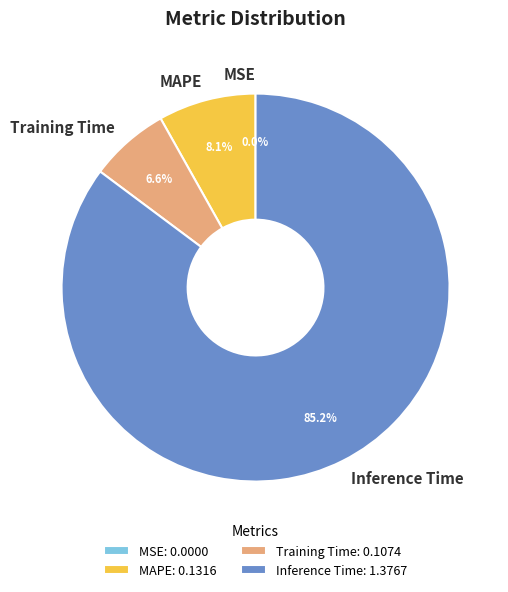

What percentage do Inference Time and MAPE together represent?

93.4%